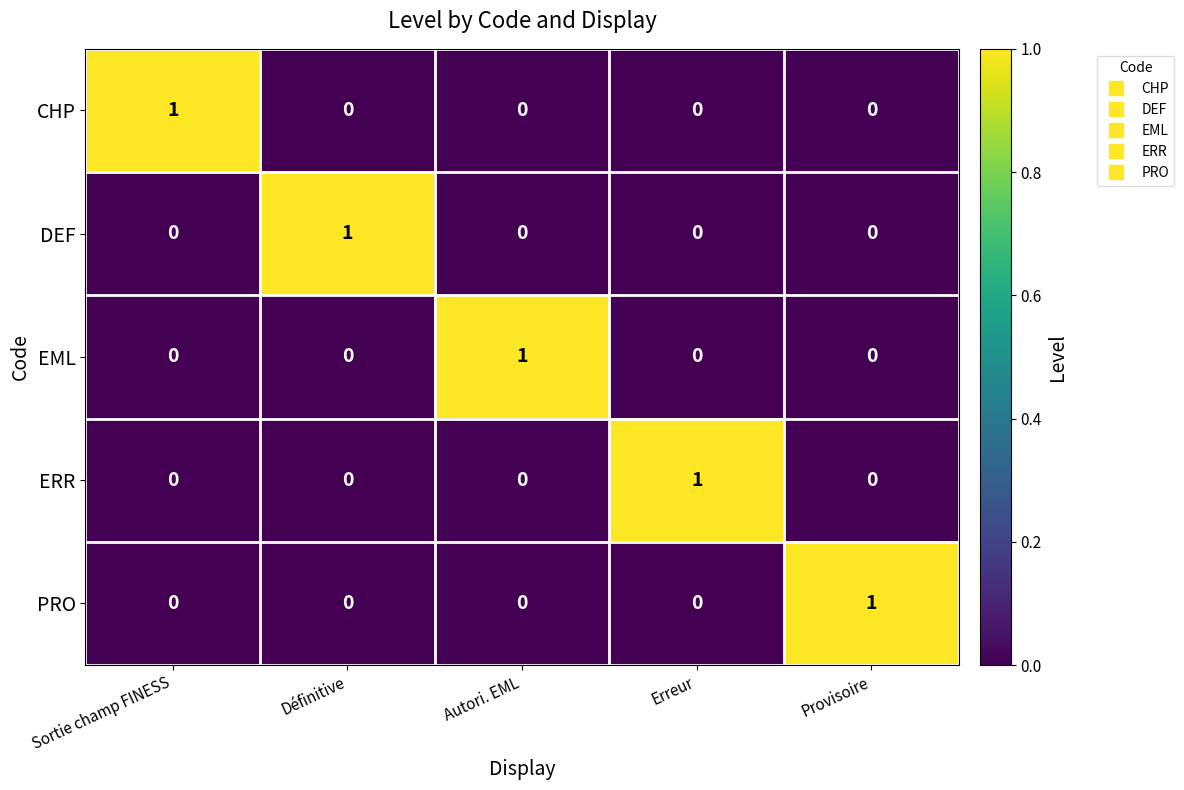

Which category has the highest value in the DEF series?

Définitive